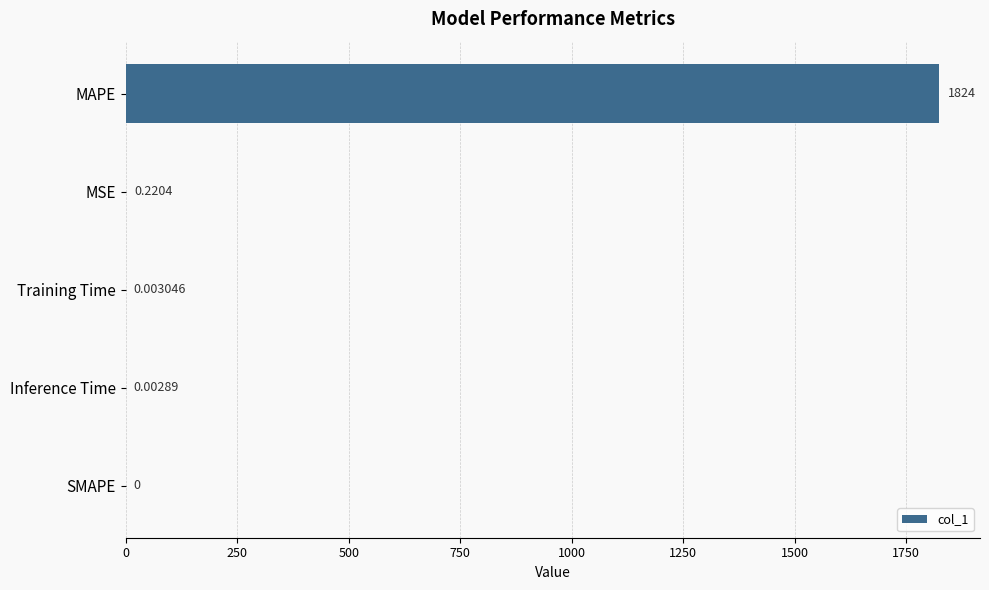

Which has a higher value, Training Time or MAPE?

MAPE